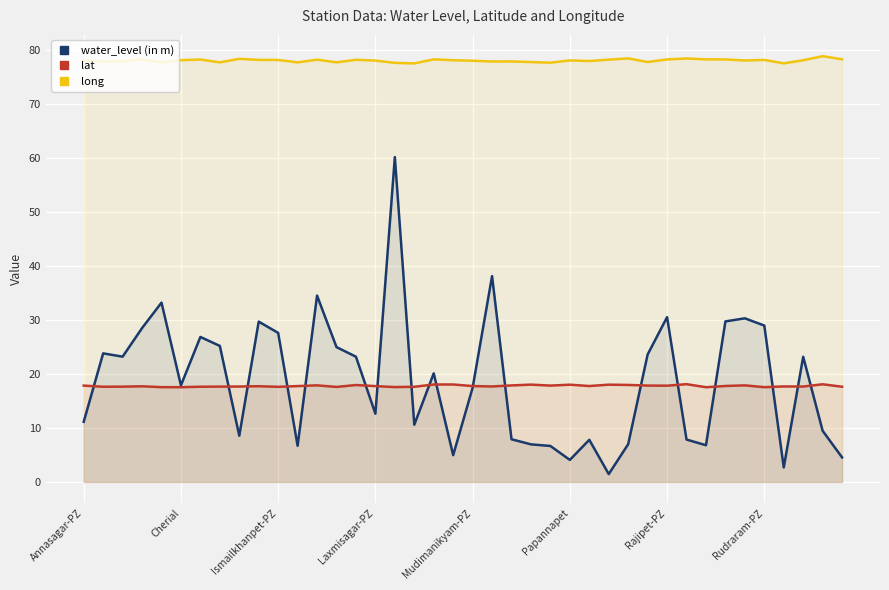

Which category has the highest value across all series?

38